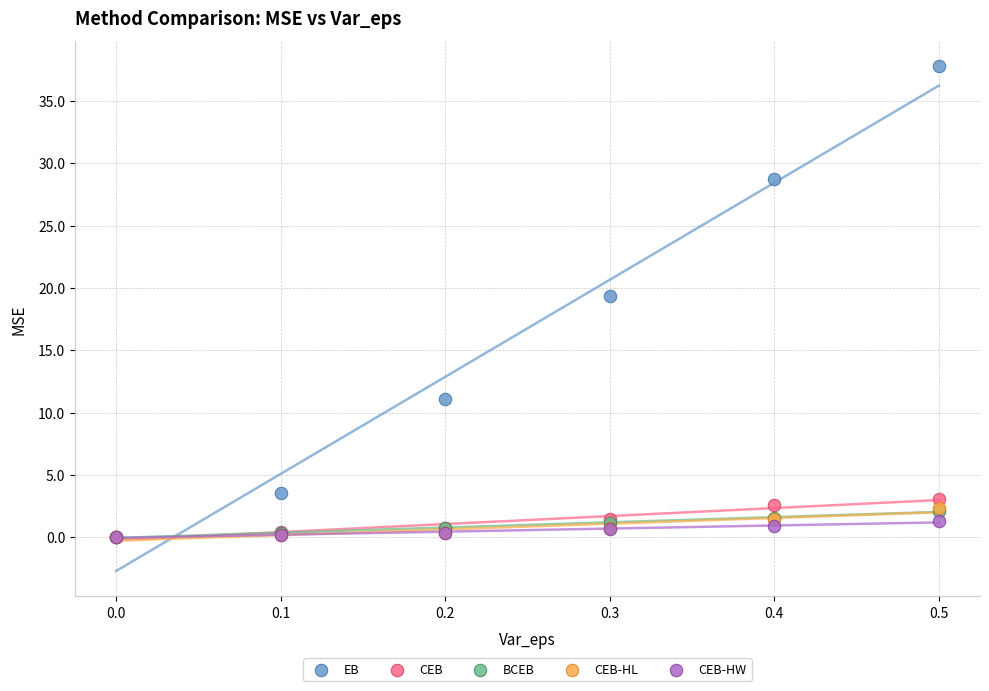

What are all the series names shown in the legend?

EB, CEB, BCEB, CEB-HL, CEB-HW